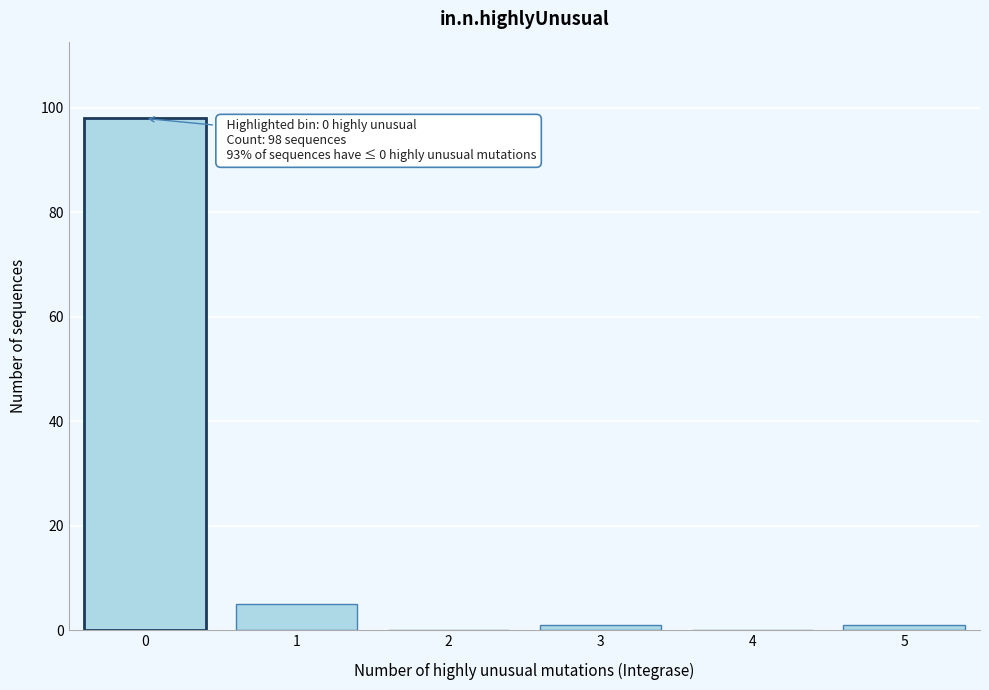

Reading right to left, extract all data points from this chart.

5=1	4=0	3=1	2=0	1=5	0=98